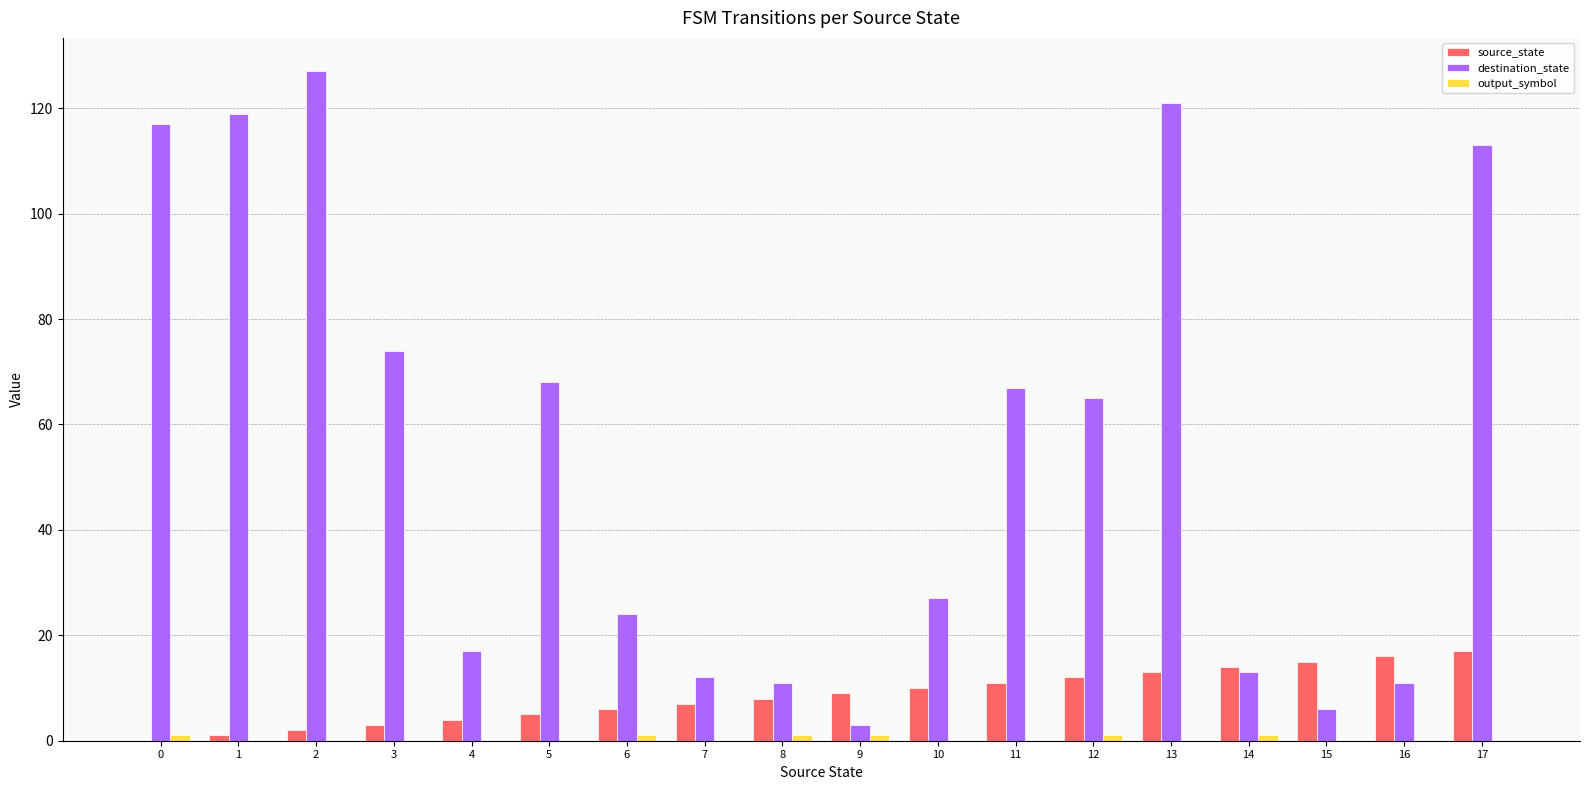

True or false: destination_state has a value of 117 at 0.

True